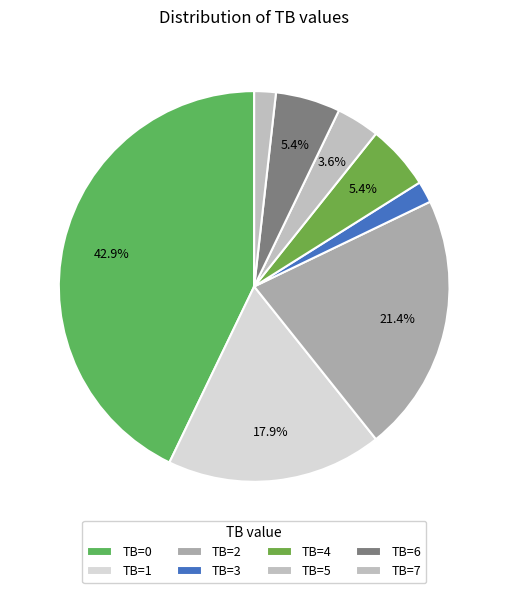

How many slices are in this pie chart?

8